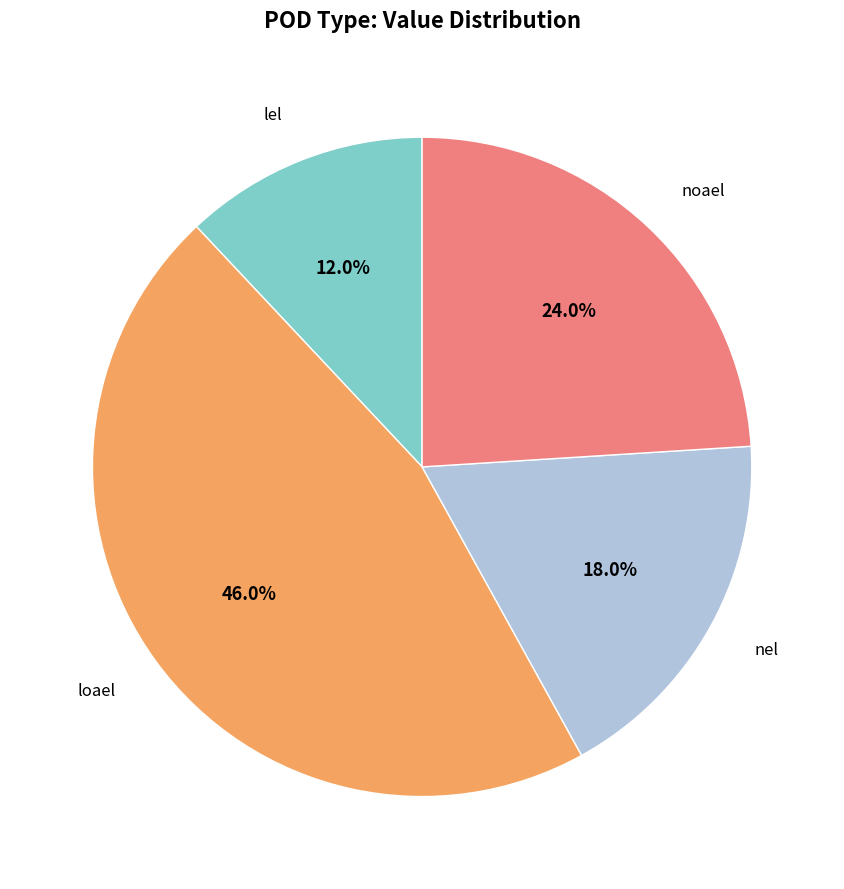

Is there a majority slice in this chart?

No